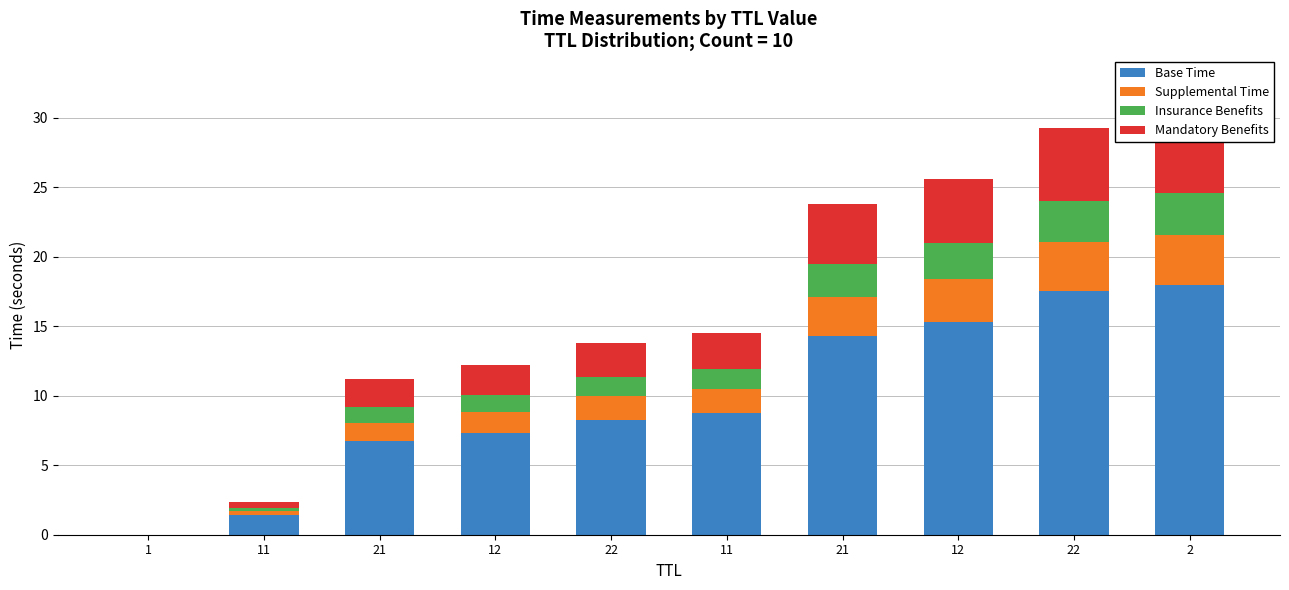

What is the label of the 4th bar from the right?

21